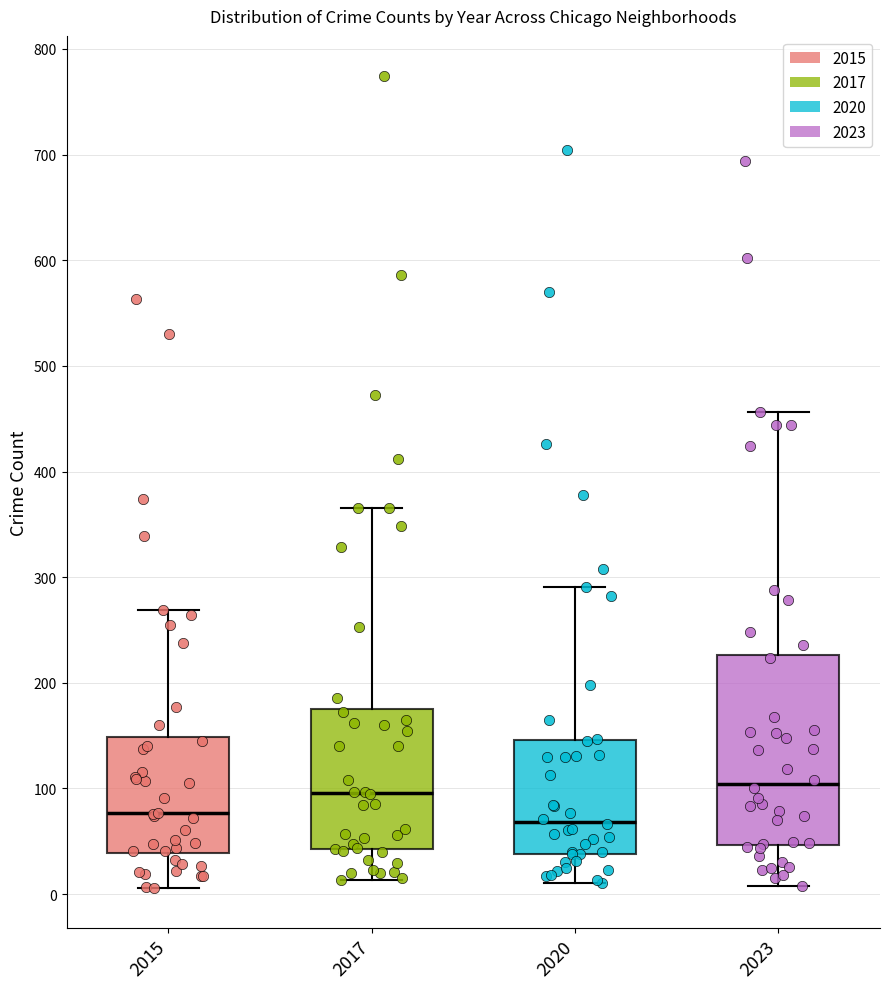

Comparing the boxes themselves (not the whiskers), which one is the tallest?

2023